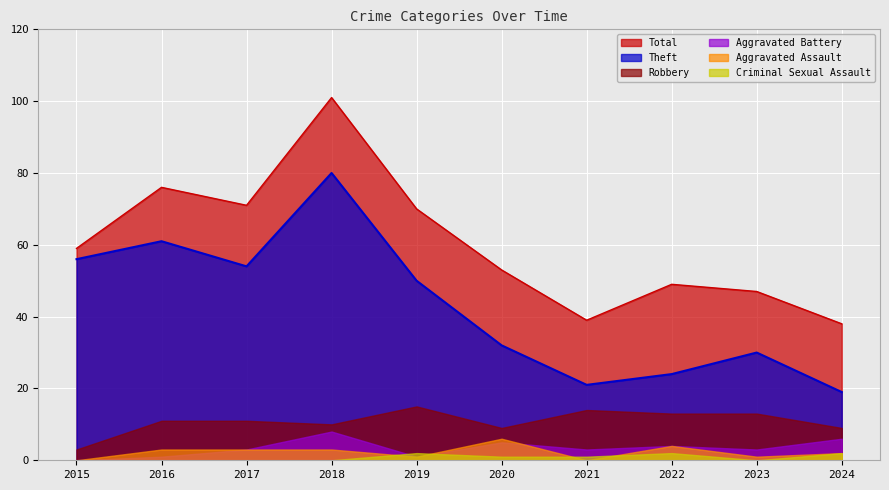

How many interior local valleys does the Total series have?

2